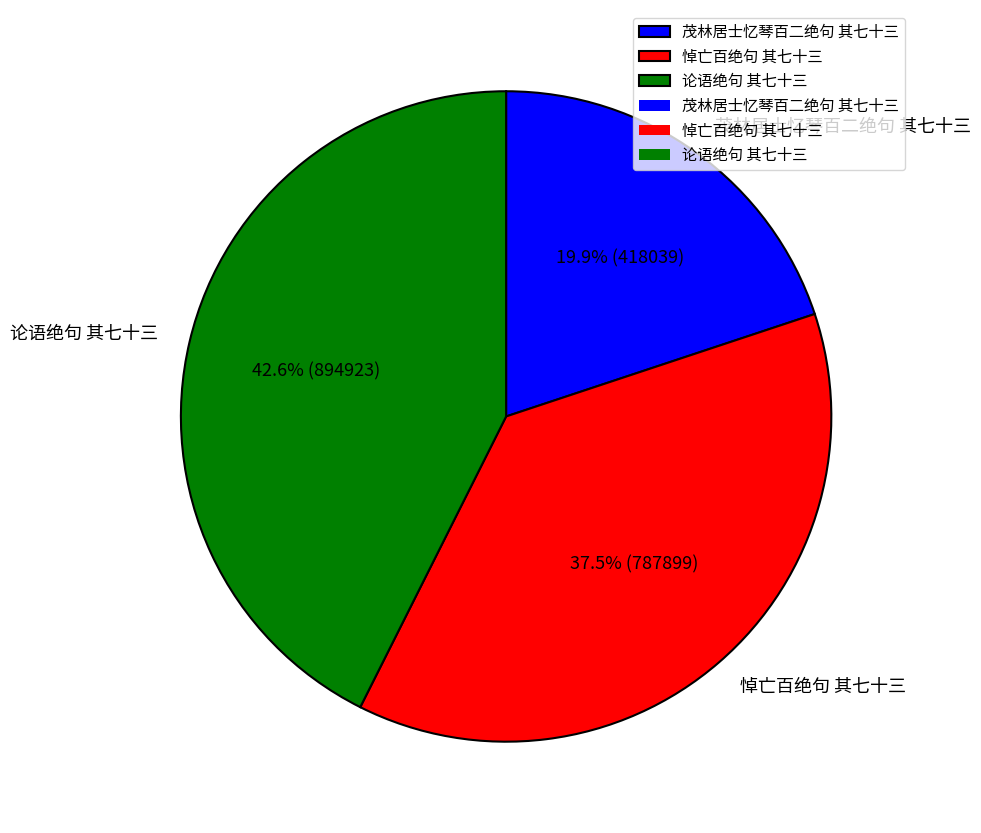

Which has a higher value, 茂林居士忆琴百二绝句 其七十三 or 悼亡百绝句 其七十三?

悼亡百绝句 其七十三